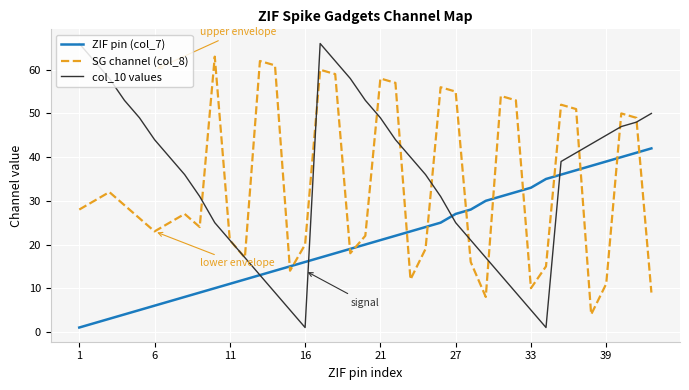

After their last crossing, which series has the higher values: SG channel (col_8) or ZIF pin (col_7)?

ZIF pin (col_7)